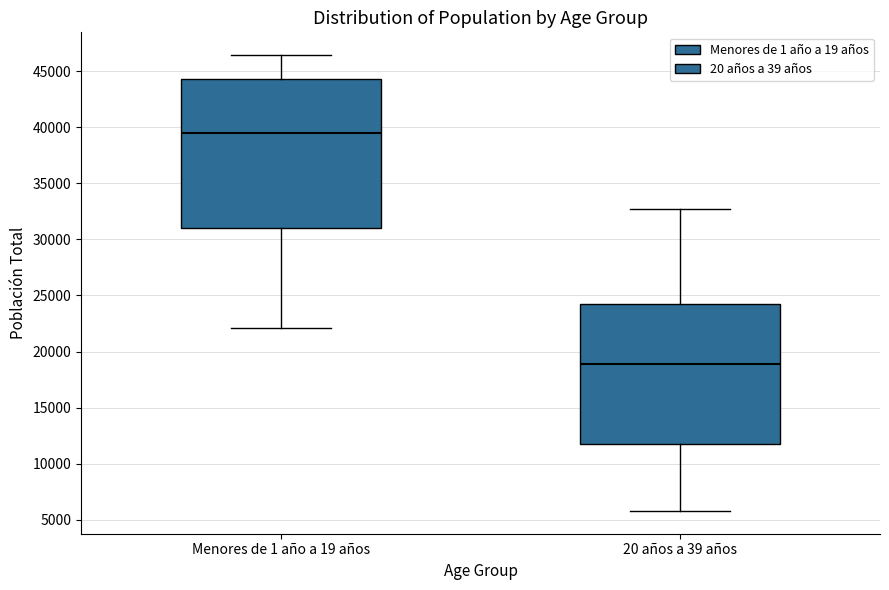

Reading left to right, read every box against the y-axis: the position of its median line, the range the box covers, and the ends of its whiskers. The values are not printed on the chart, so give them approximately, as read against the axis.

Menores de 1 año a 19 años: median 39500, box 31000 to 44500, whiskers 22000 to 46500
20 años a 39 años: median 19000, box 11500 to 24500, whiskers 6000 to 32500